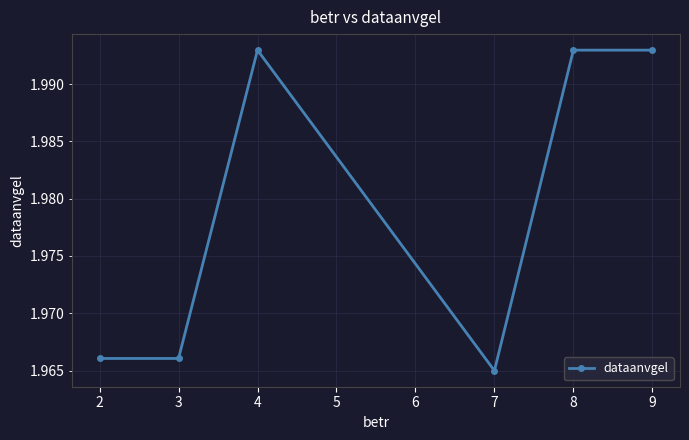

How many values are below 19930101?

3